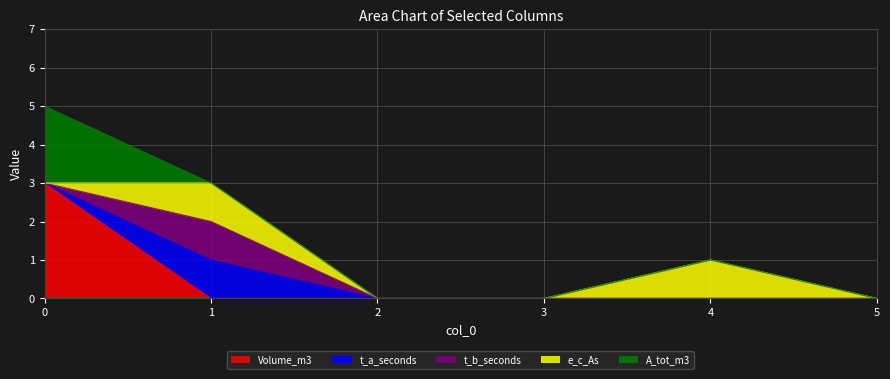

True or false: e_c_As and t_b_seconds intersect in this chart.

False